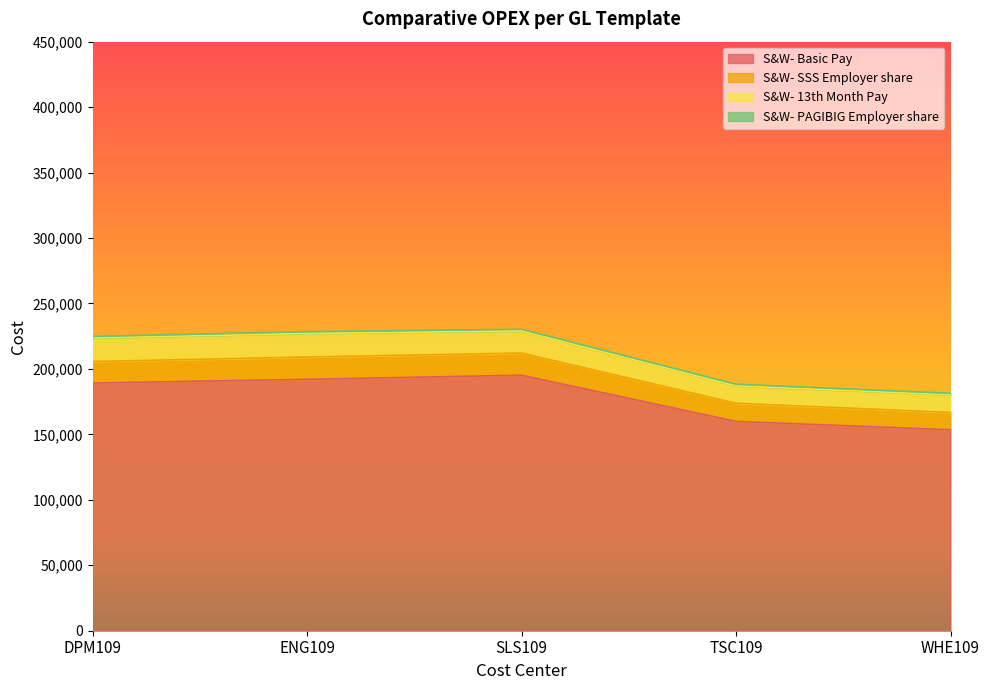

What position from the left is TSC109?

4